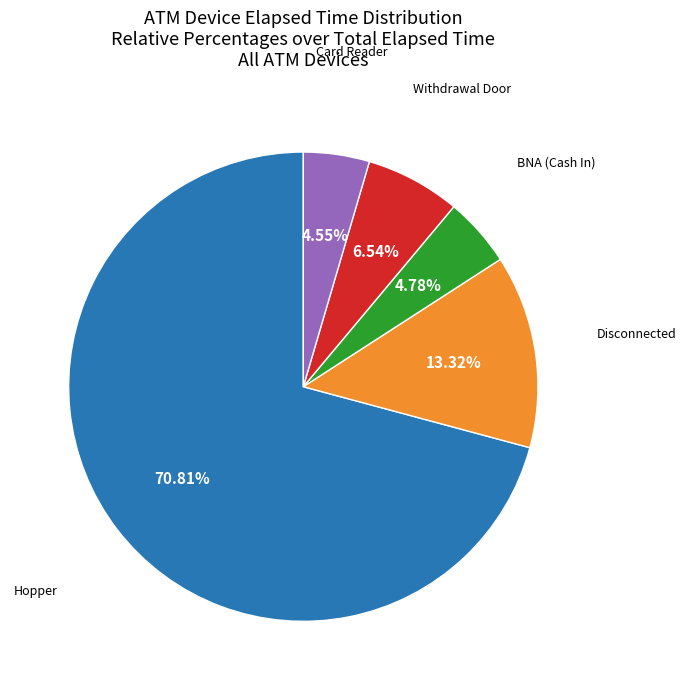

Is there any slice that represents more than half of the pie?

Yes